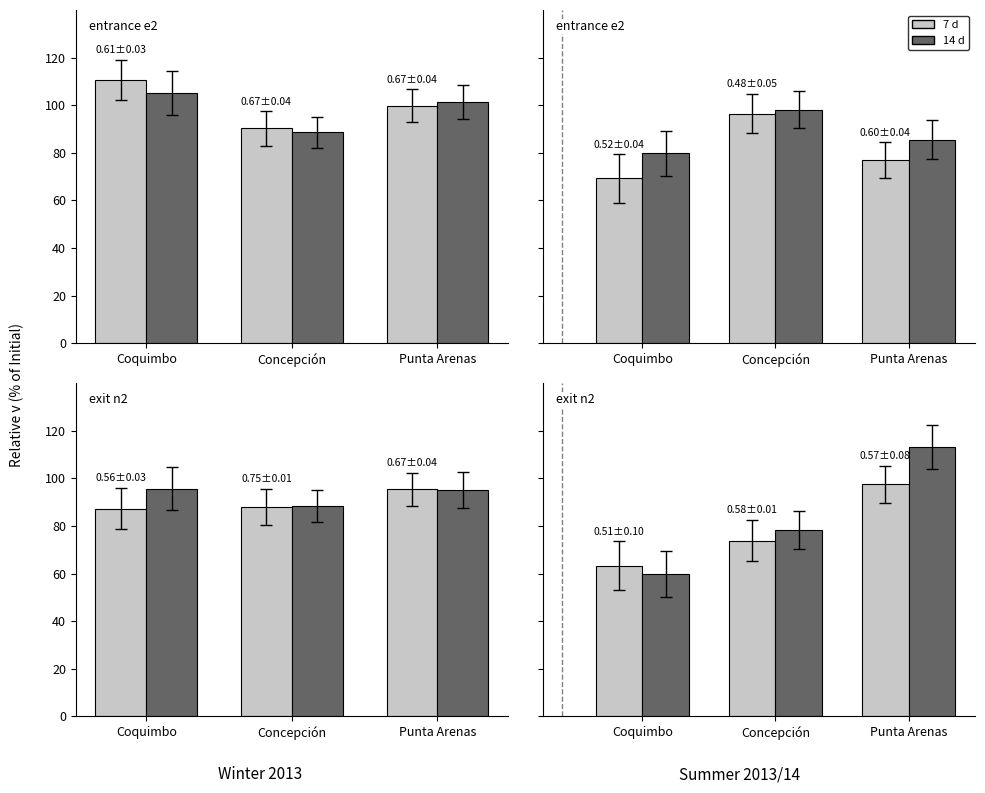

How many bars are there in each group?

2